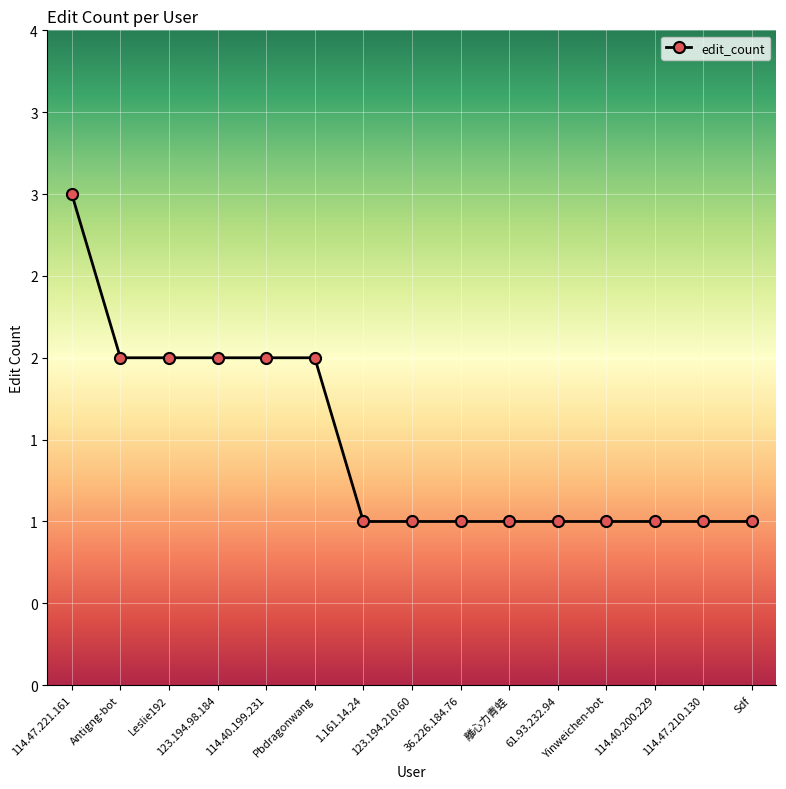

Is this an area chart (filled region under the line)?

No